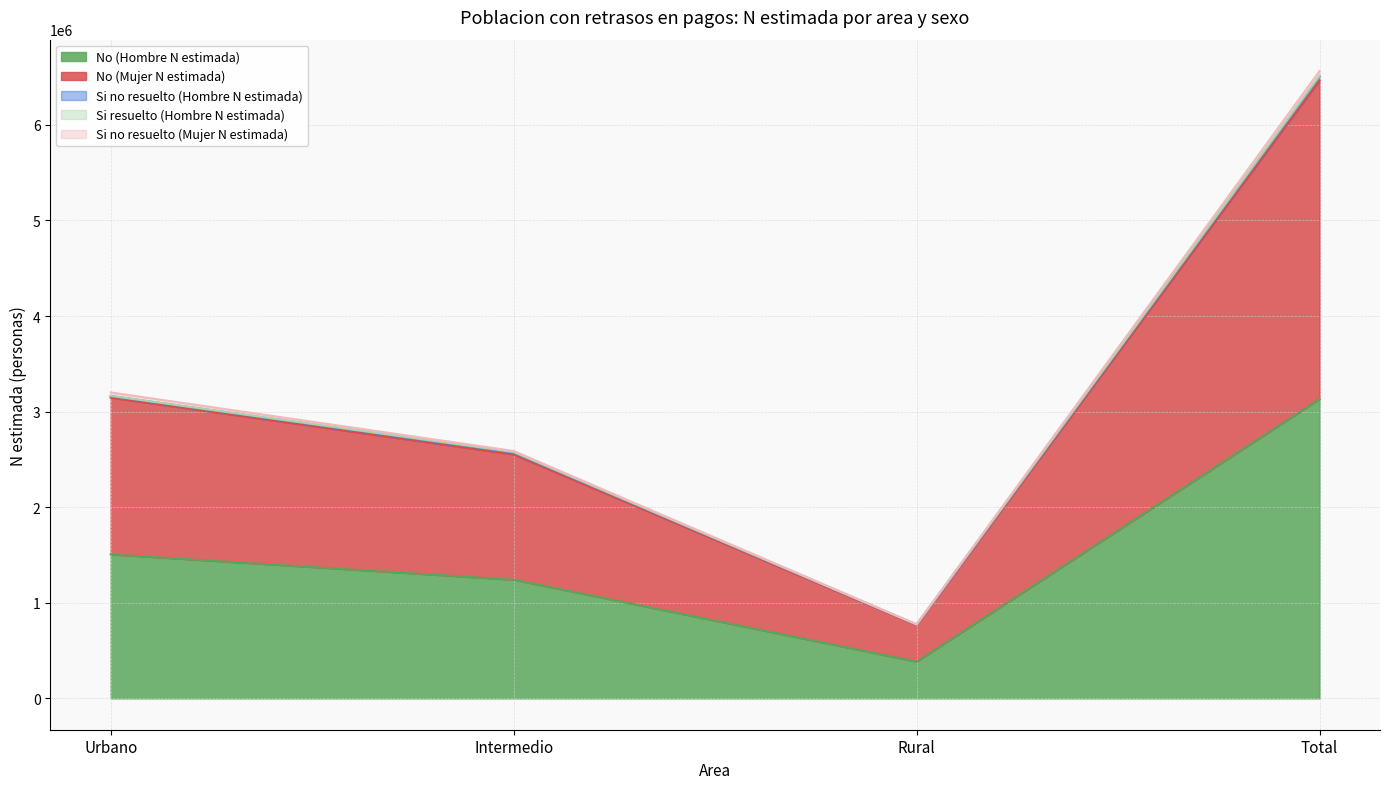

What is the greatest value displayed?

6563866